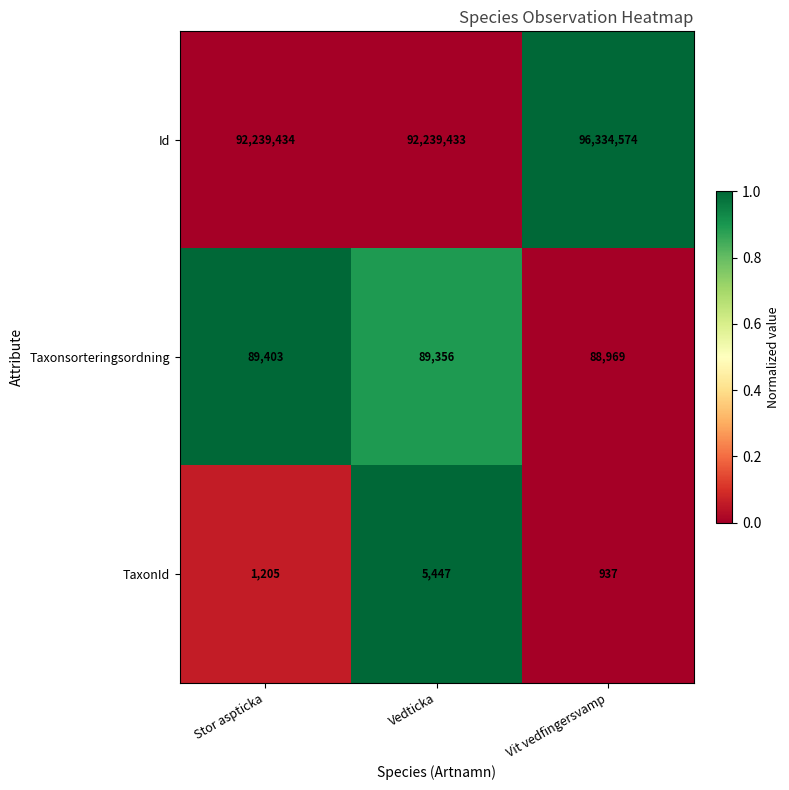

Rank the series at Vedticka from highest to lowest value.

Id, Taxonsorteringsordning, TaxonId